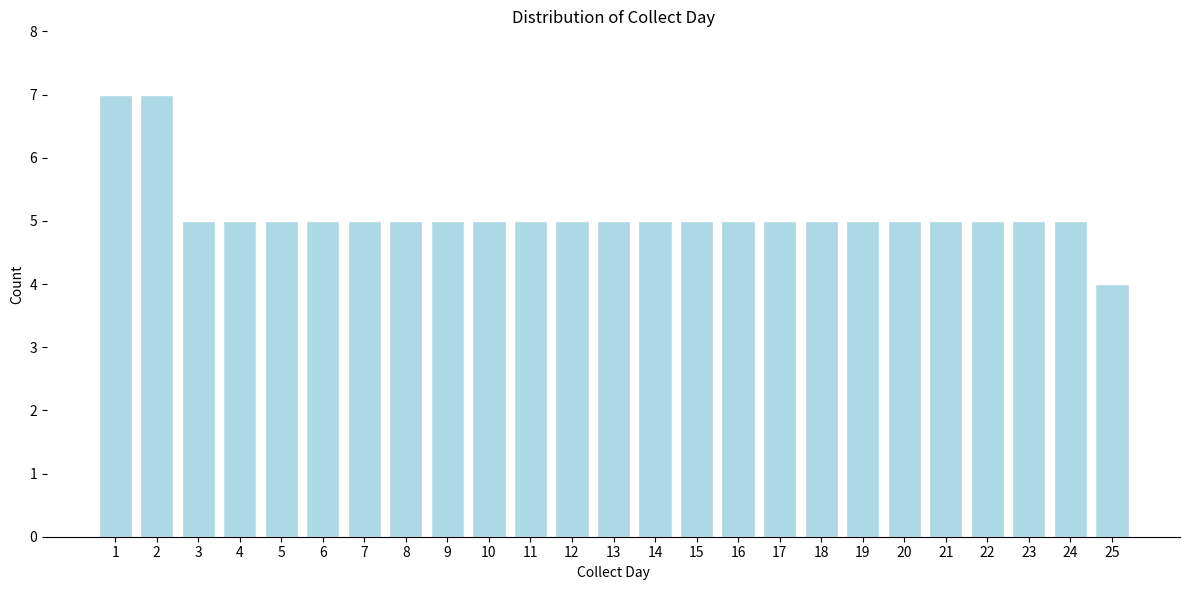

Reading left to right, extract all data points from this chart.

1=7	2=7	3=5	4=5	5=5	6=5	7=5	8=5	9=5	10=5	11=5	12=5	13=5	14=5	15=5	16=5	17=5	18=5	19=5	20=5	21=5	22=5	23=5	24=5	25=4